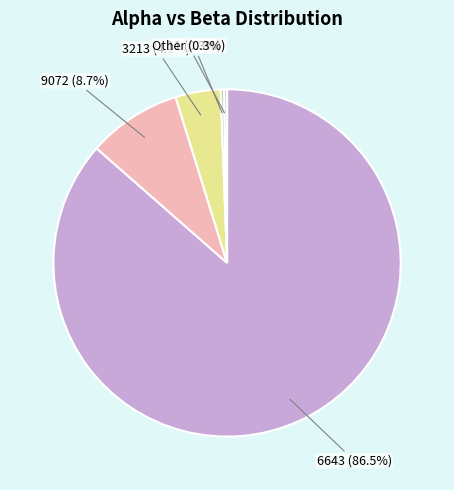

Combined, do 11 (0.3%) and 9072 (8.7%) account for over 50%?

No